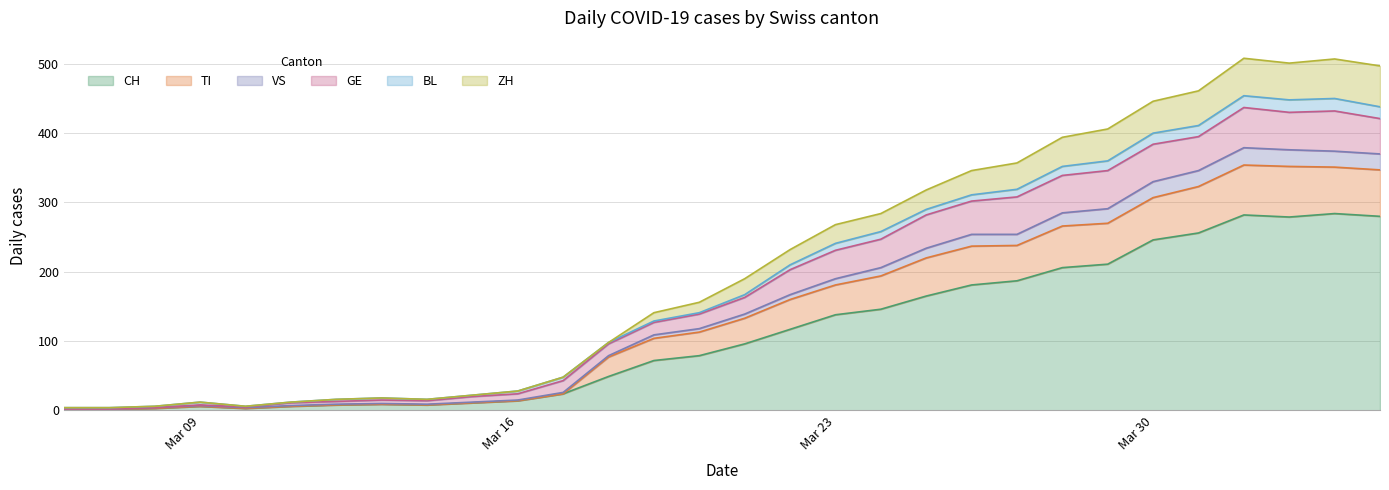

What are all the series names shown in the legend?

CH, TI, VS, GE, BL, ZH